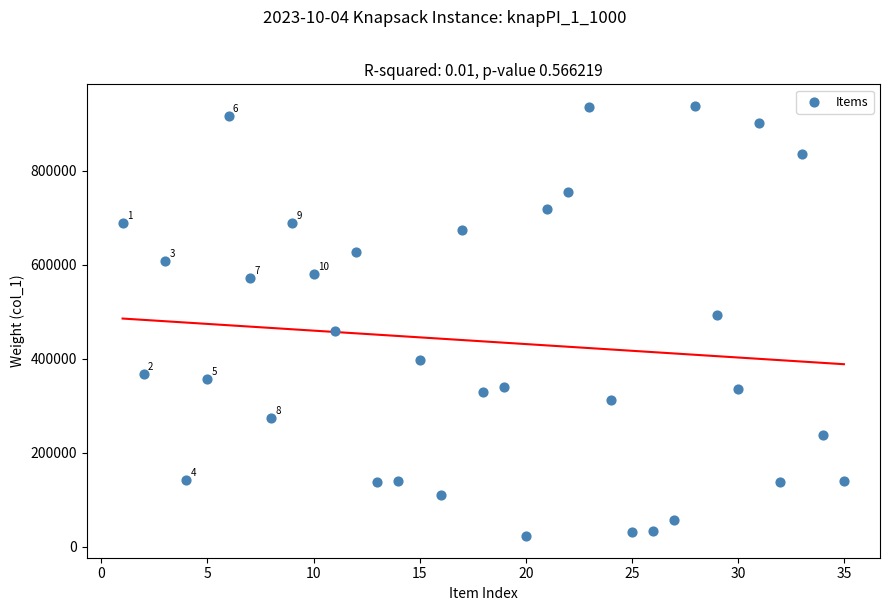

What is the range of X values (max minus min)?

34